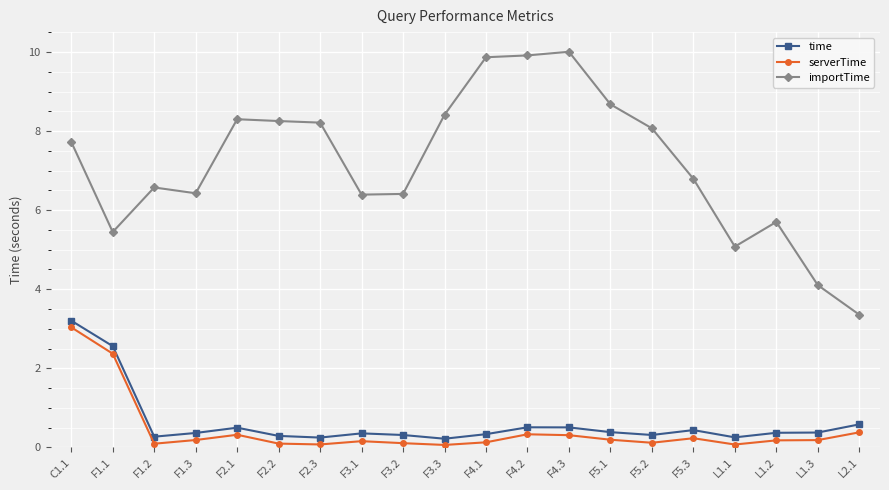

What is the maximum value for importTime?

10.0